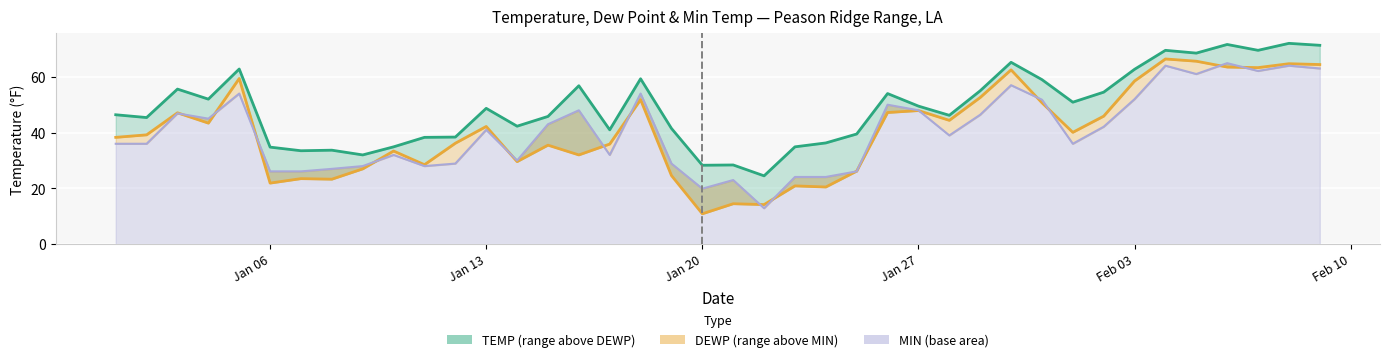

What is the maximum value shown in the chart?

72.0